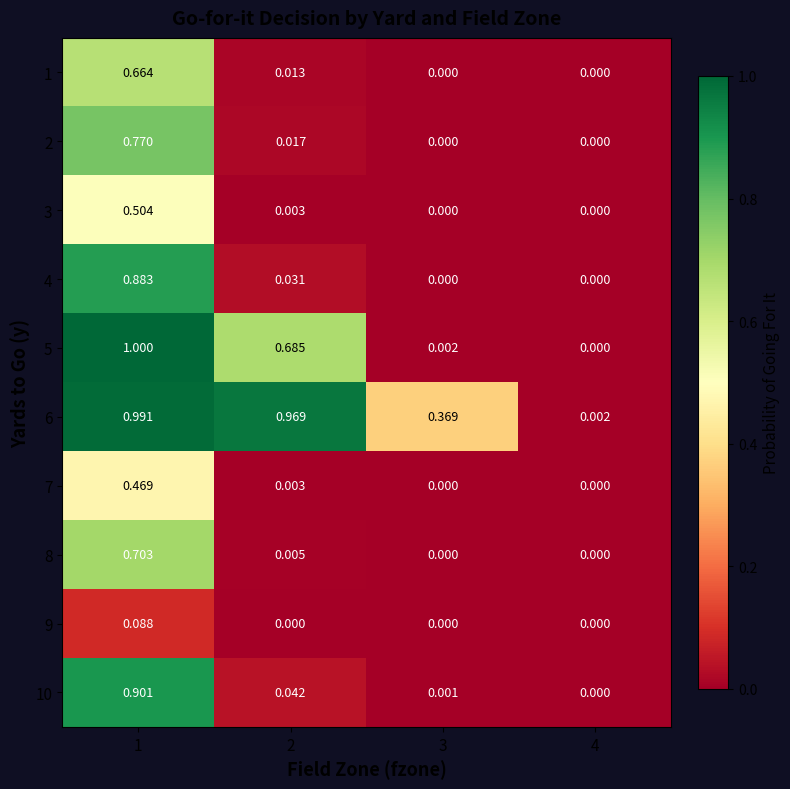

At which category is the sum across all series the highest?

1